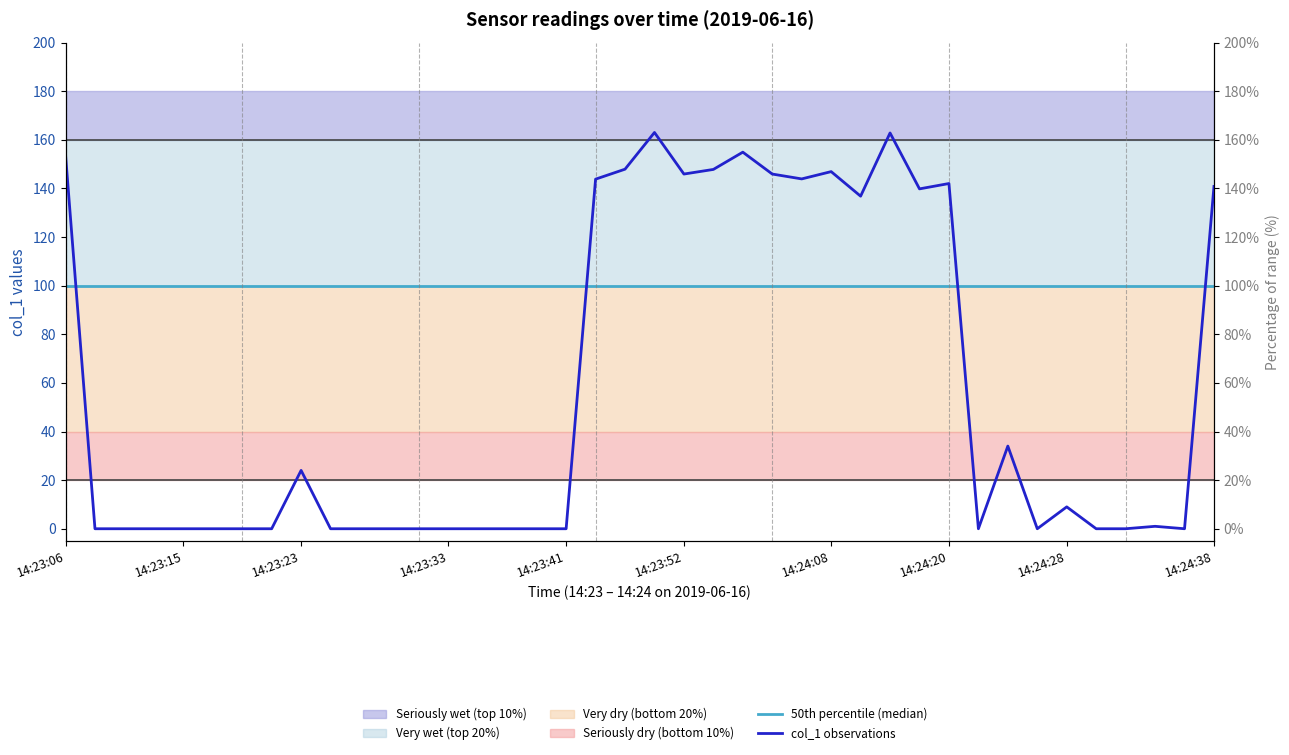

Rank the series at 32 from lowest to highest value.

col_1 observations, 50th percentile (median)